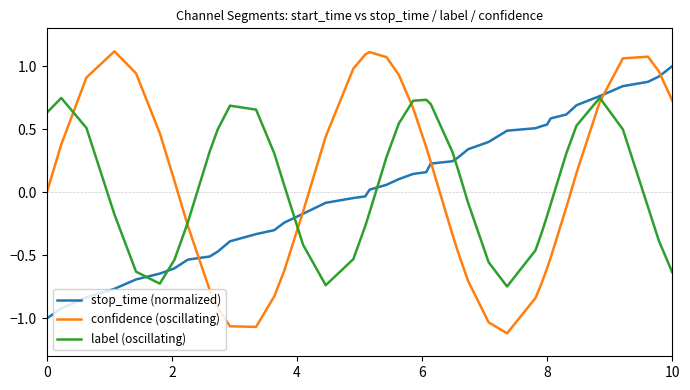

How many lines are shown in the chart?

3